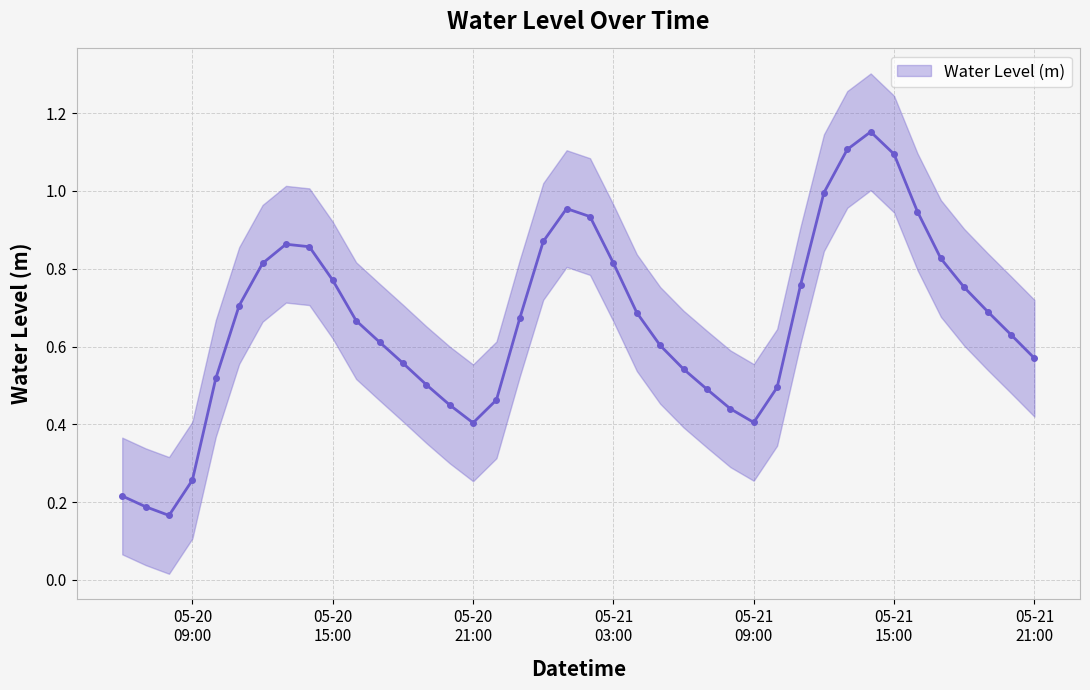

Does the chart have visible grid lines?

Yes